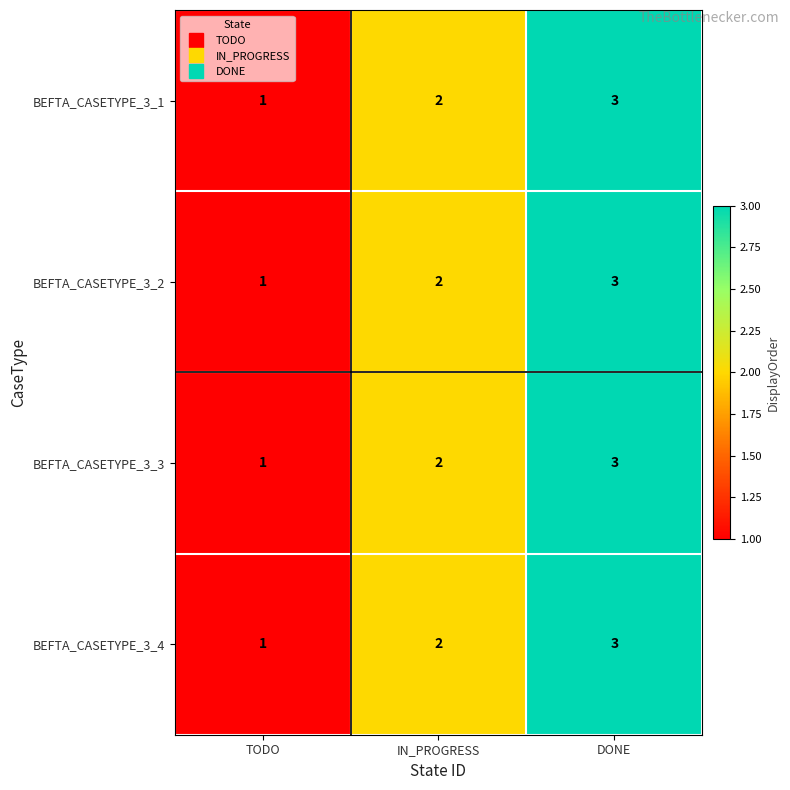

List the labels in order of BEFTA_CASETYPE_3_4 value, largest first.

DONE, IN_PROGRESS, TODO